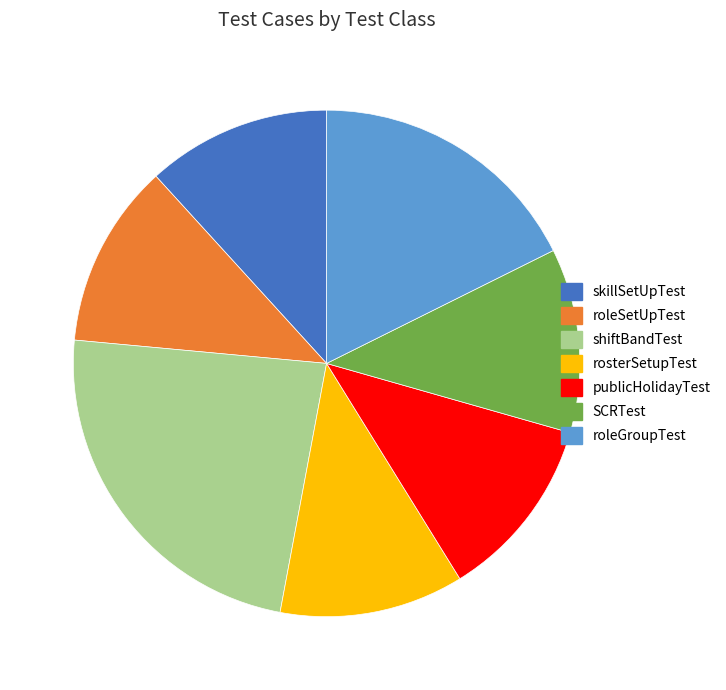

Does publicHolidayTest account for over 50% of the chart?

No